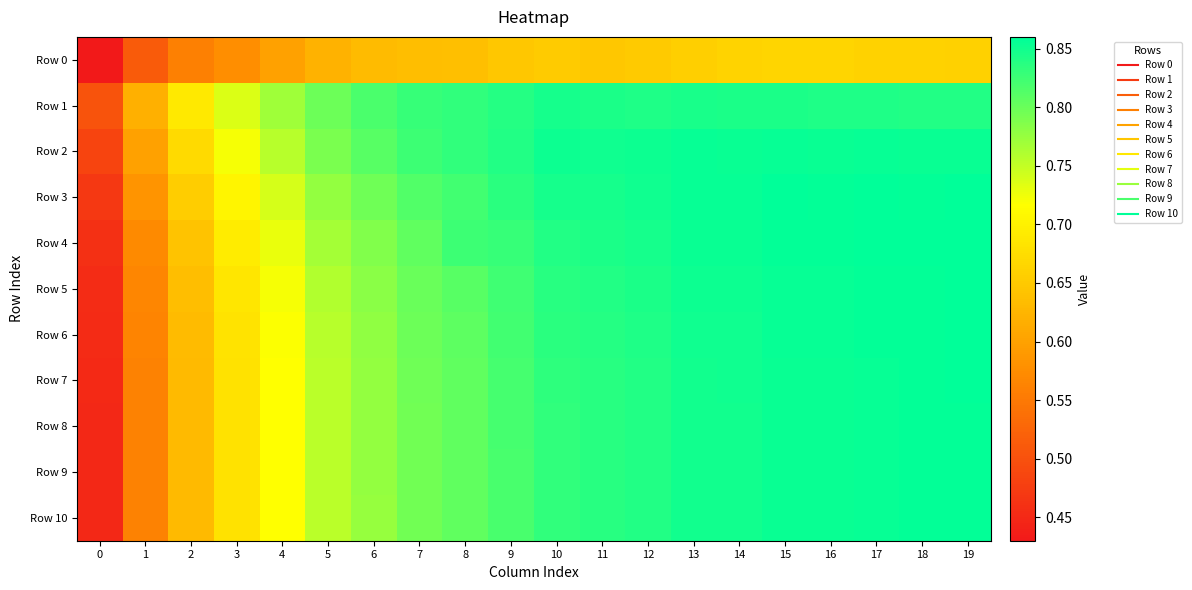

Reading left to right, what are all the values shown in this chart?

Row 0: 0=0.4	1=0.5	2=0.6	3=0.6	4=0.6	5=0.6	6=0.6	7=0.6	8=0.6	9=0.6	10=0.7	11=0.6	12=0.7	13=0.7	14=0.7	15=0.7	16=0.7	17=0.7	18=0.7	19=0.7
Row 1: 0=0.5	1=0.6	2=0.7	3=0.7	4=0.8	5=0.8	6=0.8	7=0.8	8=0.8	9=0.8	10=0.8	11=0.8	12=0.8	13=0.8	14=0.8	15=0.8	16=0.8	17=0.8	18=0.8	19=0.8
Row 2: 0=0.5	1=0.6	2=0.7	3=0.7	4=0.8	5=0.8	6=0.8	7=0.8	8=0.8	9=0.8	10=0.9	11=0.9	12=0.9	13=0.9	14=0.9	15=0.9	16=0.9	17=0.9	18=0.9	19=0.9
Row 3: 0=0.5	1=0.6	2=0.7	3=0.7	4=0.7	5=0.8	6=0.8	7=0.8	8=0.8	9=0.8	10=0.8	11=0.8	12=0.9	13=0.9	14=0.9	15=0.9	16=0.9	17=0.9	18=0.9	19=0.9
Row 4: 0=0.5	1=0.6	2=0.6	3=0.7	4=0.7	5=0.8	6=0.8	7=0.8	8=0.8	9=0.8	10=0.8	11=0.8	12=0.8	13=0.9	14=0.9	15=0.9	16=0.9	17=0.9	18=0.9	19=0.9
Row 5: 0=0.5	1=0.6	2=0.6	3=0.7	4=0.7	5=0.8	6=0.8	7=0.8	8=0.8	9=0.8	10=0.8	11=0.8	12=0.8	13=0.9	14=0.9	15=0.9	16=0.9	17=0.9	18=0.9	19=0.9
Row 6: 0=0.5	1=0.6	2=0.6	3=0.7	4=0.7	5=0.8	6=0.8	7=0.8	8=0.8	9=0.8	10=0.8	11=0.8	12=0.8	13=0.9	14=0.9	15=0.9	16=0.9	17=0.9	18=0.9	19=0.9
Row 7: 0=0.5	1=0.6	2=0.6	3=0.7	4=0.7	5=0.8	6=0.8	7=0.8	8=0.8	9=0.8	10=0.8	11=0.8	12=0.8	13=0.8	14=0.9	15=0.9	16=0.9	17=0.9	18=0.9	19=0.9
Row 8: 0=0.5	1=0.6	2=0.6	3=0.7	4=0.7	5=0.8	6=0.8	7=0.8	8=0.8	9=0.8	10=0.8	11=0.8	12=0.8	13=0.8	14=0.8	15=0.9	16=0.9	17=0.9	18=0.9	19=0.9
Row 9: 0=0.4	1=0.6	2=0.6	3=0.7	4=0.7	5=0.8	6=0.8	7=0.8	8=0.8	9=0.8	10=0.8	11=0.8	12=0.8	13=0.8	14=0.8	15=0.9	16=0.9	17=0.9	18=0.9	19=0.9
Row 10: 0=0.4	1=0.6	2=0.6	3=0.7	4=0.7	5=0.8	6=0.8	7=0.8	8=0.8	9=0.8	10=0.8	11=0.8	12=0.8	13=0.8	14=0.8	15=0.9	16=0.9	17=0.9	18=0.9	19=0.9